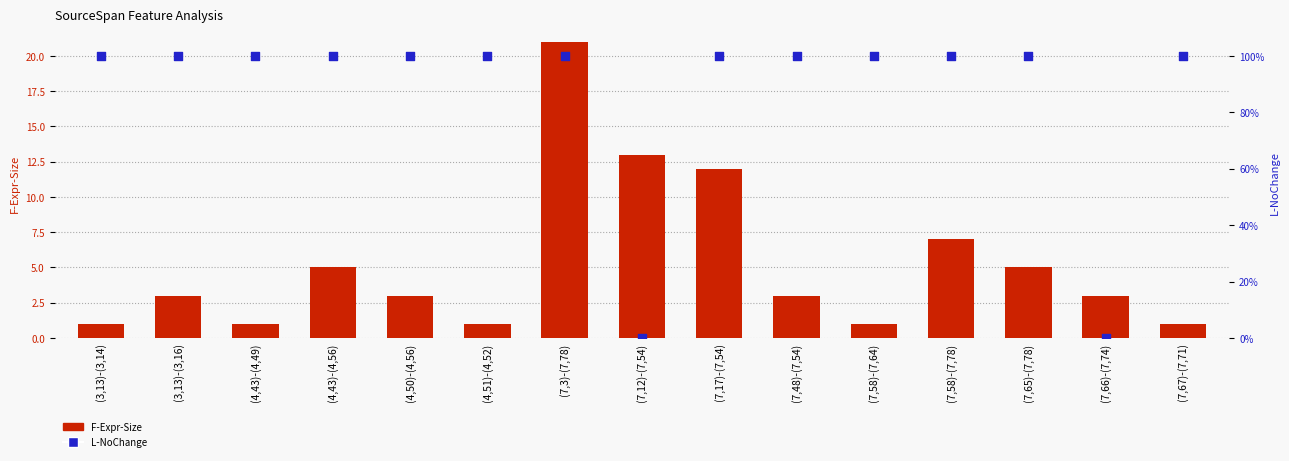

Which series contains the lowest Y value?

L-NoChange